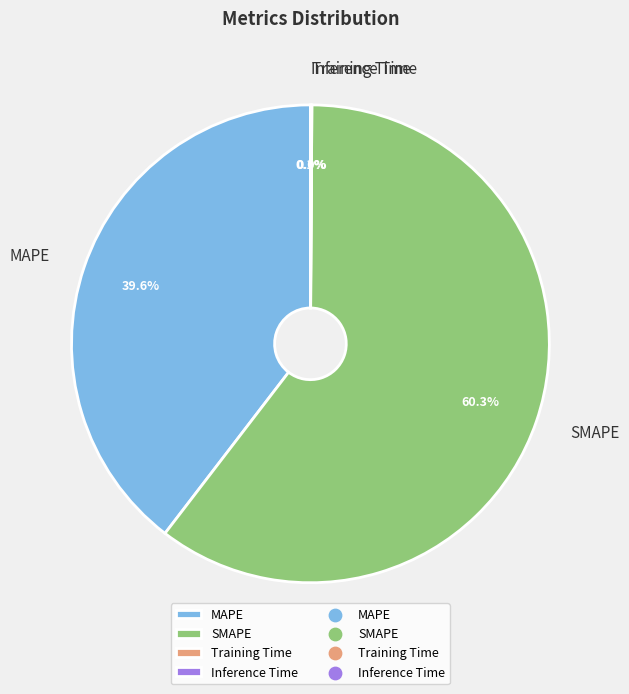

To the nearest percent, what is the average slice percentage?

25%